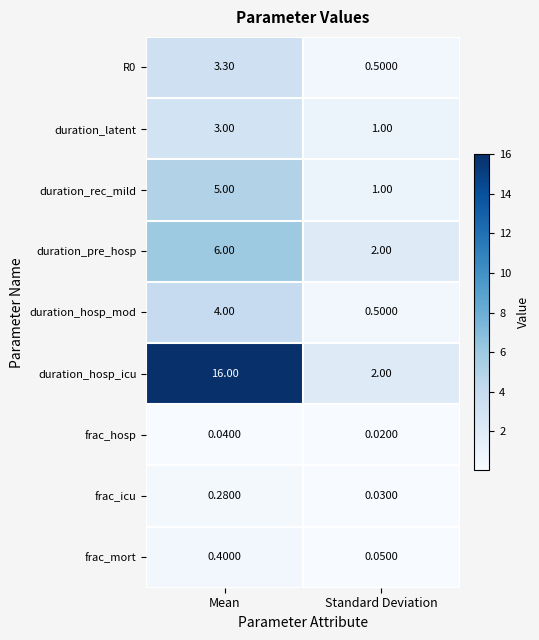

Which series has the largest range (max minus min)?

duration_hosp_icu